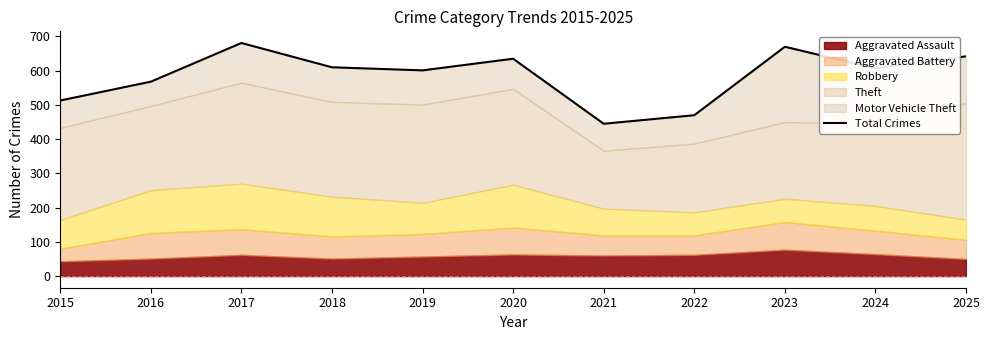

What is the value of the 11th point from the left?

642